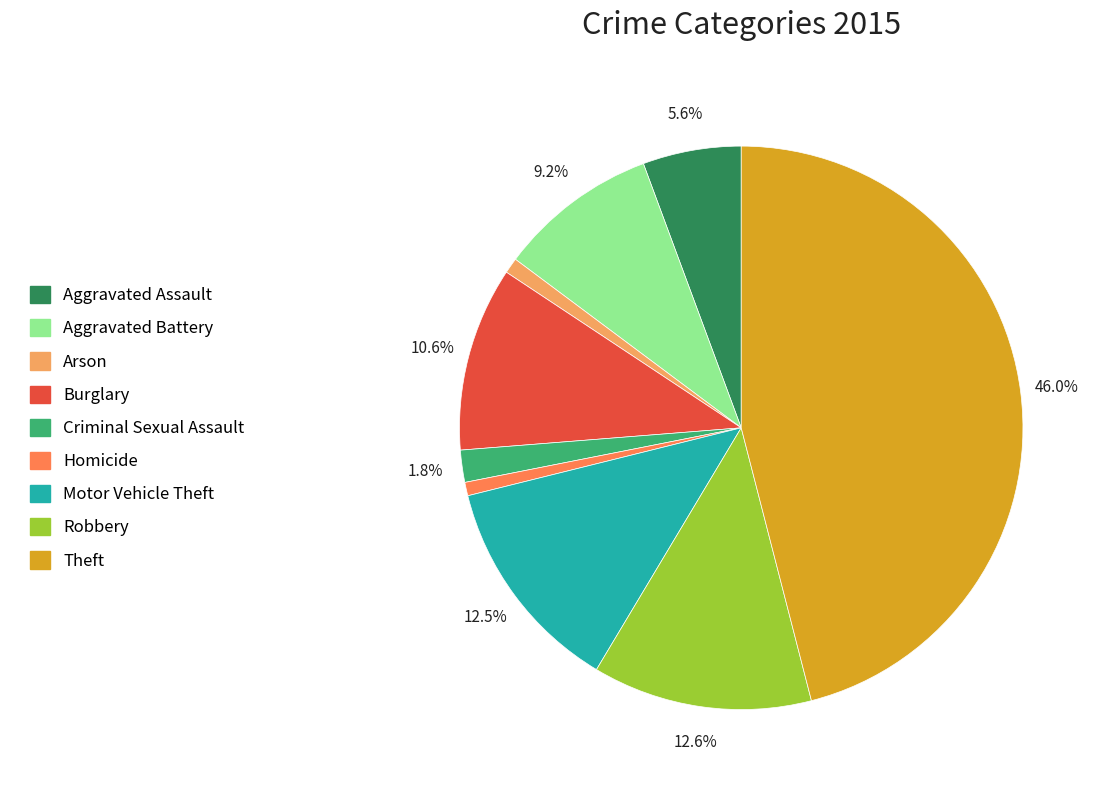

What is the ratio of the value at Robbery to the value at Theft?

0.3